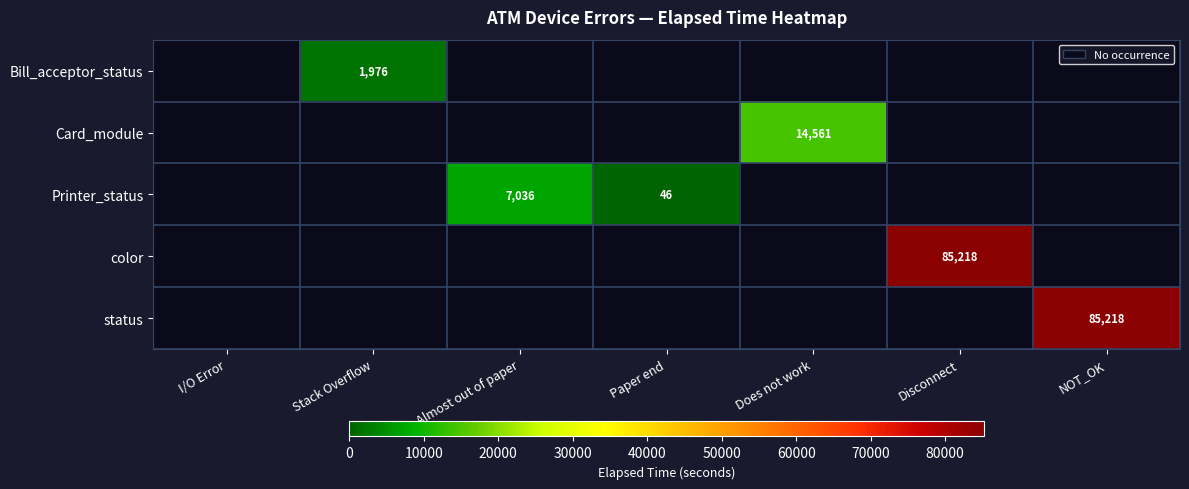

Is it true that status equals 117417 at NOT_OK?

False